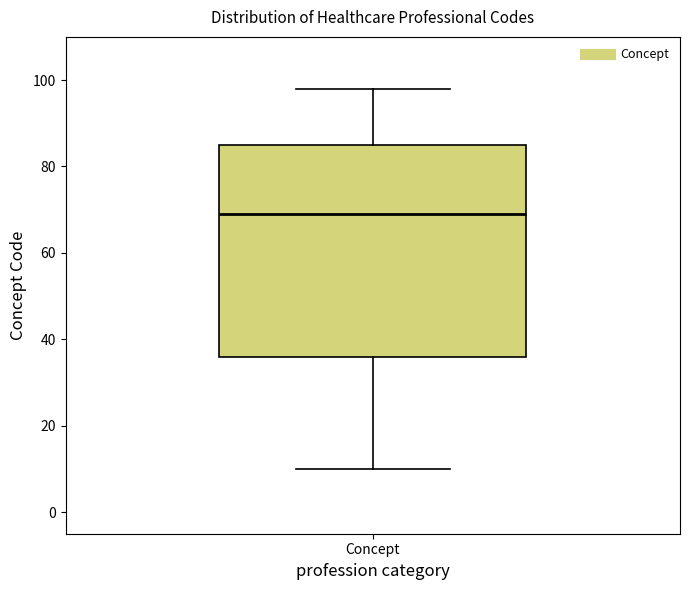

Where does the lower whisker of the box for Concept end on the y-axis? The values are not printed on the chart, so give them approximately, as read against the axis.

10